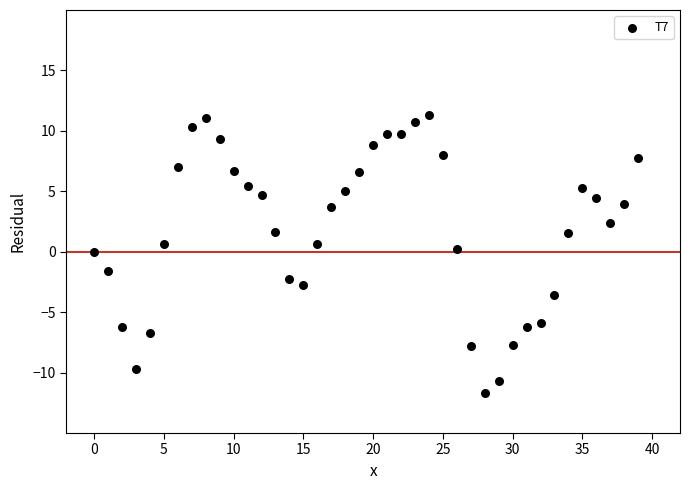

What is the range of Y values (max minus min)?

23.1